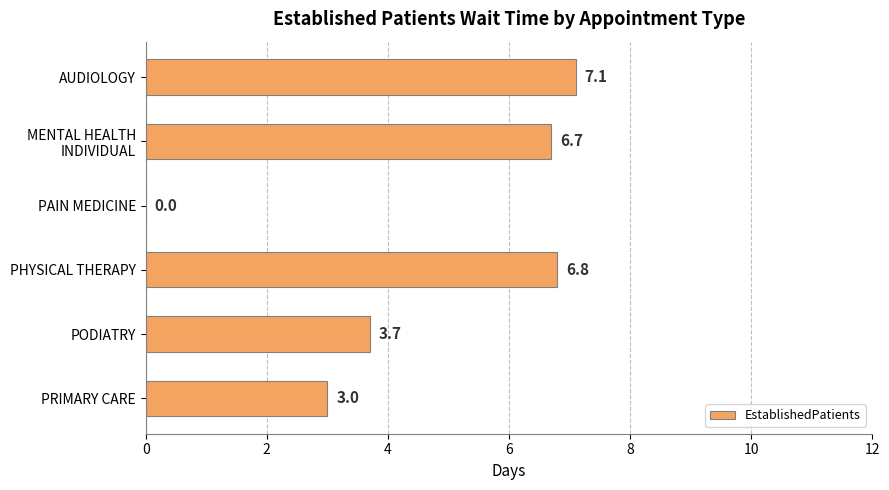

True or false: the data shows 3.7 at PODIATRY.

True